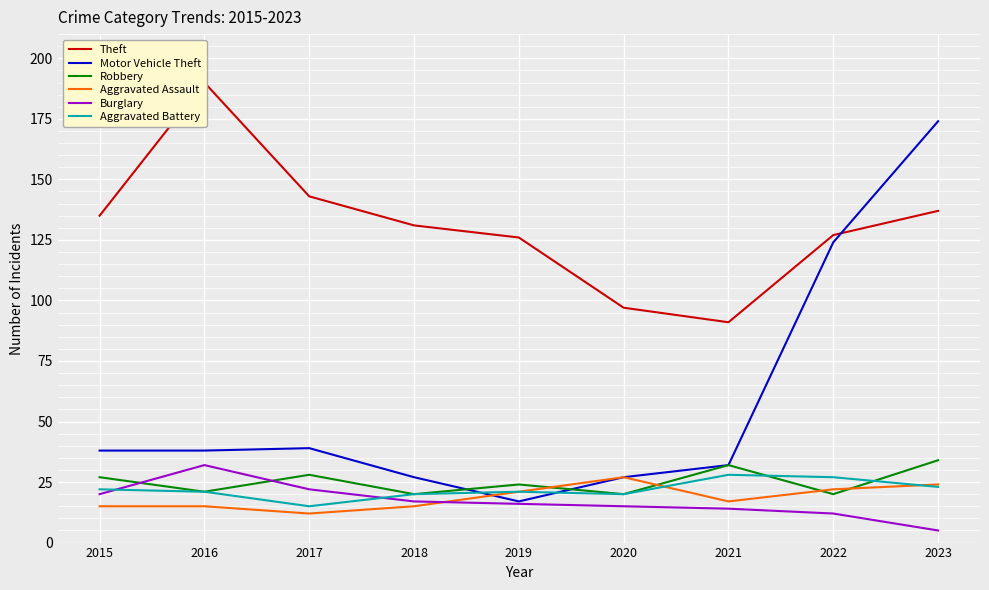

Where is Robbery nearest to the value 27?

2015